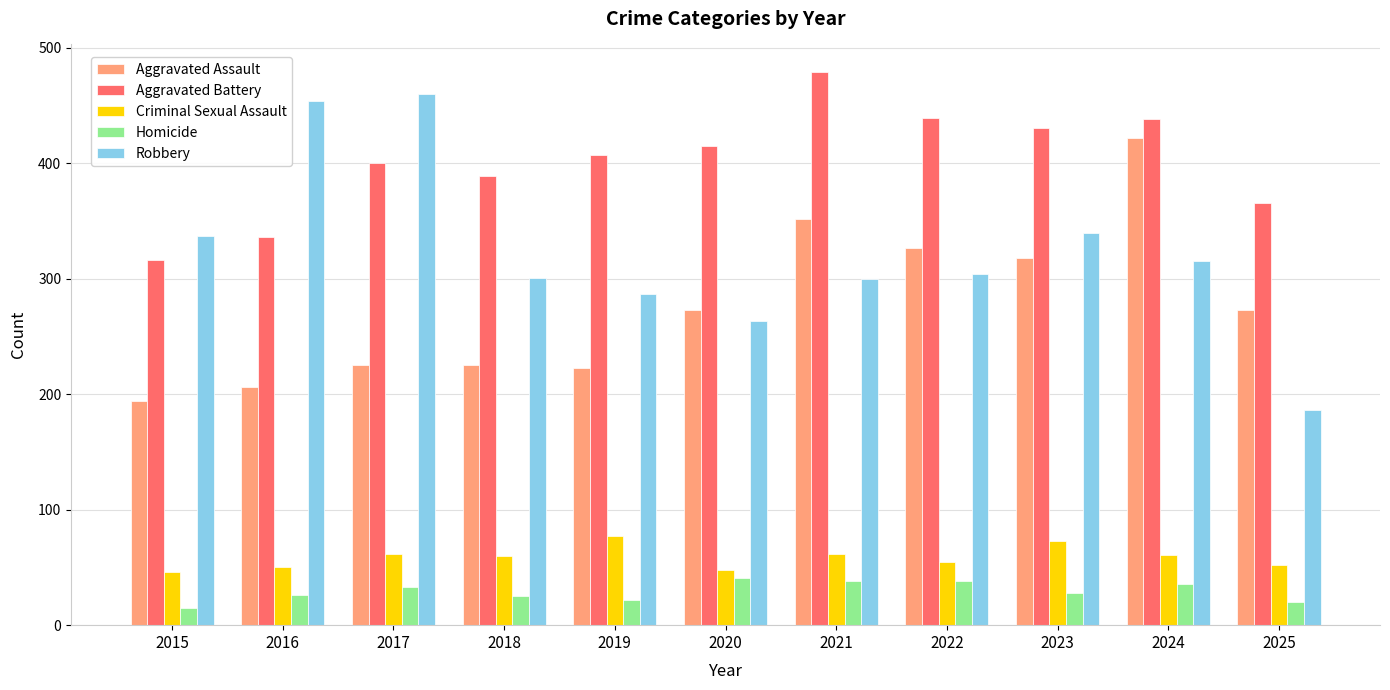

Which category has the highest value across all series?

2021